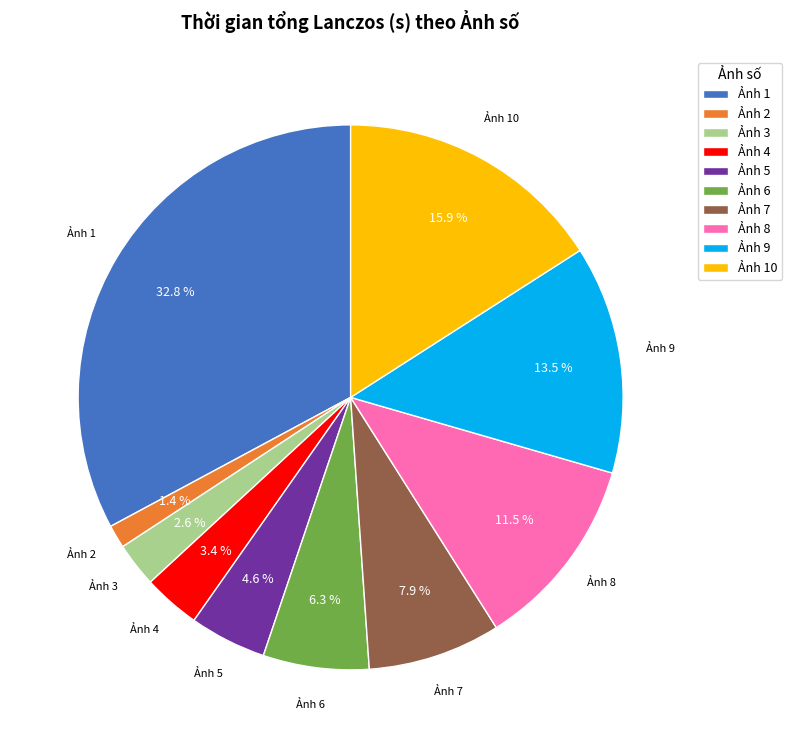

Count the number of slices in the pie.

10